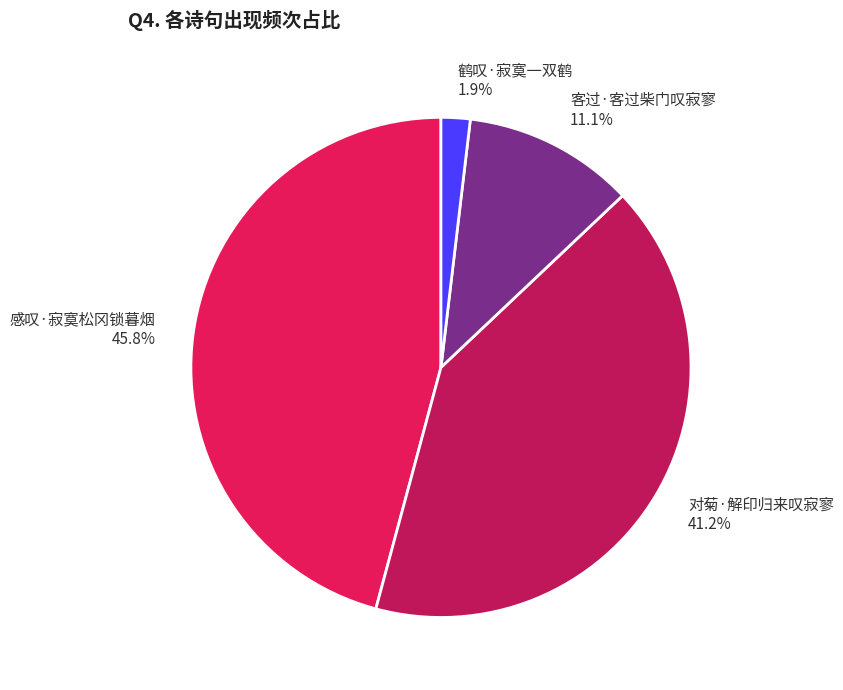

Count the number of slices in the pie.

4